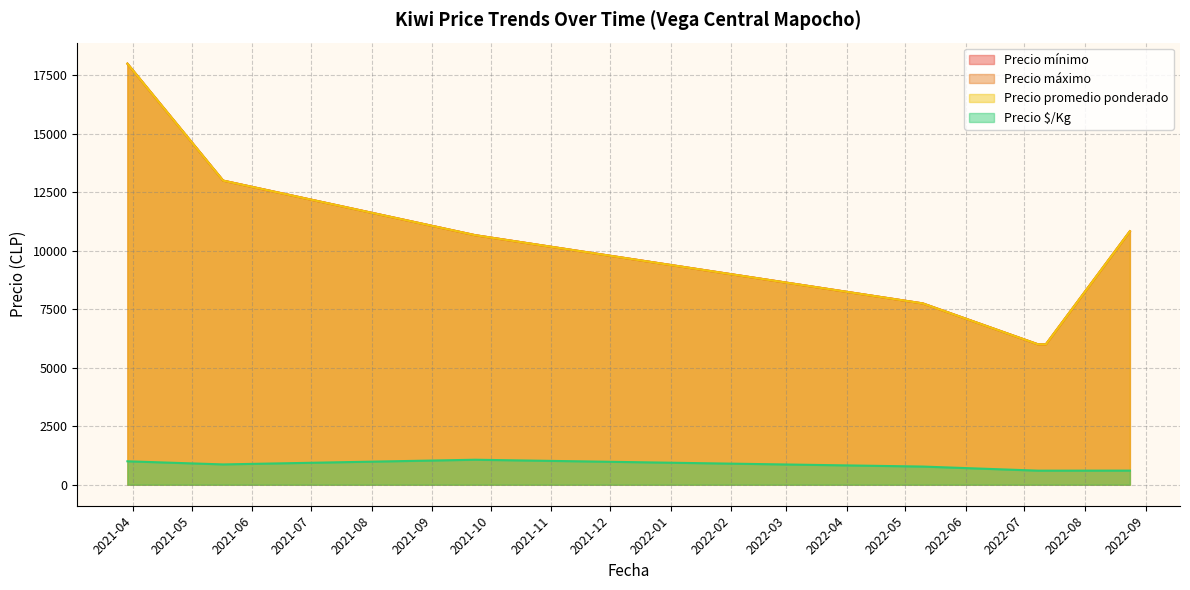

What is the difference between the maximum and minimum values in the Precio $/Kg series?

466.7